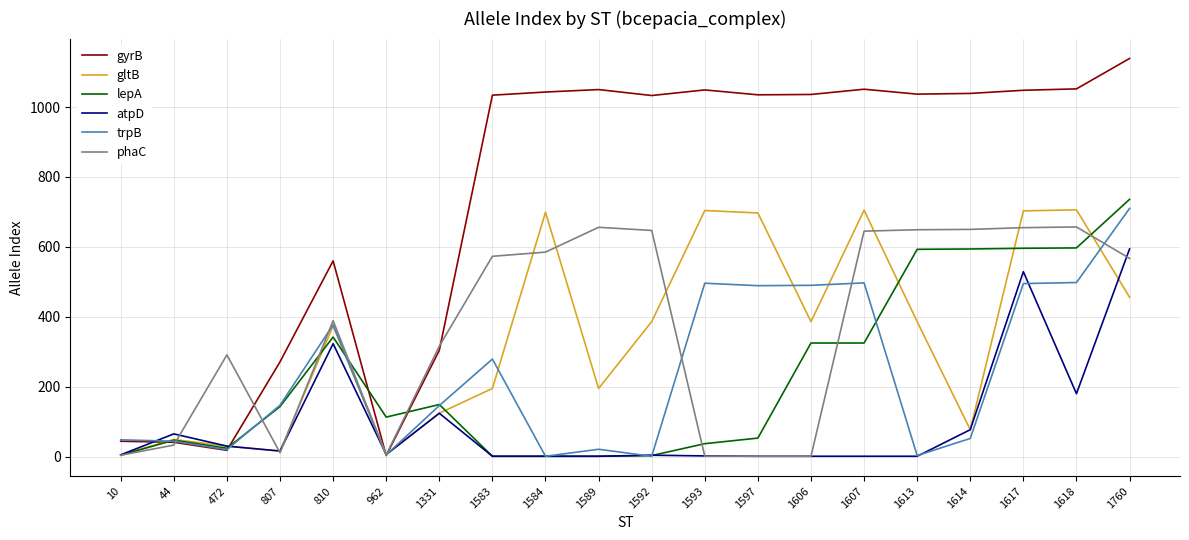

Which series changed the most between 1613 and 1760?

trpB